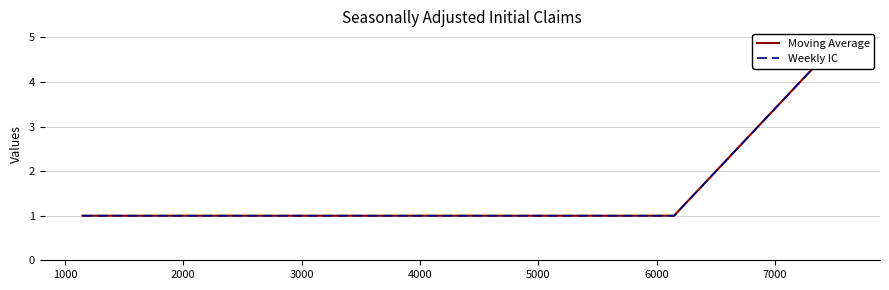

What are all the series names shown in the legend?

Moving Average, Weekly IC